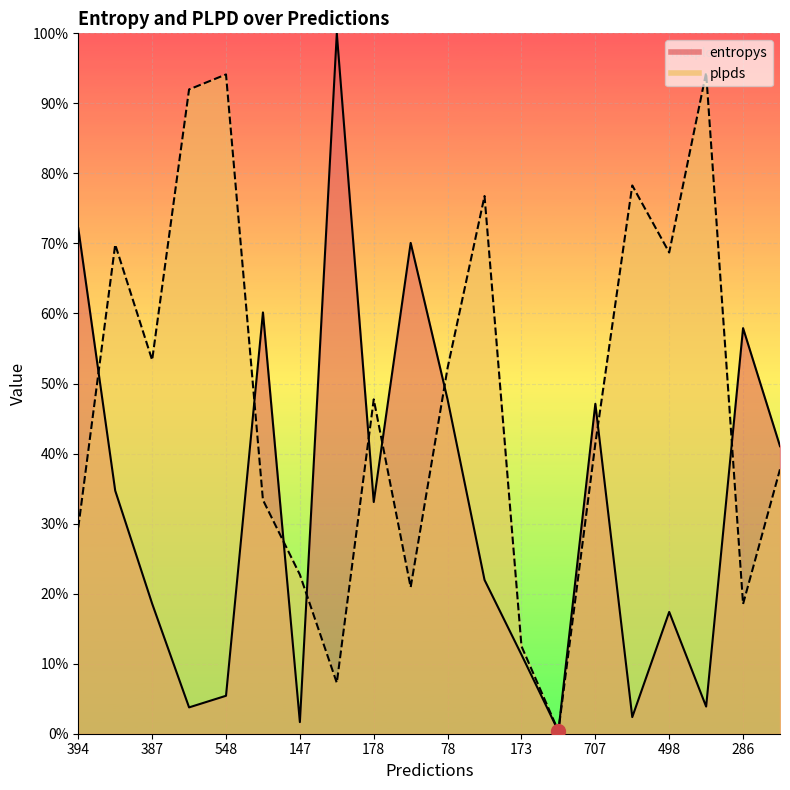

At which label does plpds reach its minimum?

650